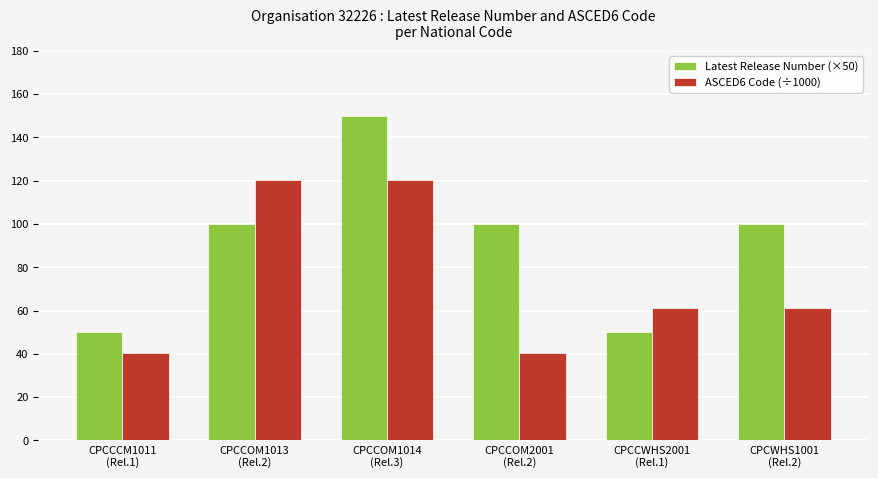

How many bars are there in total?

12